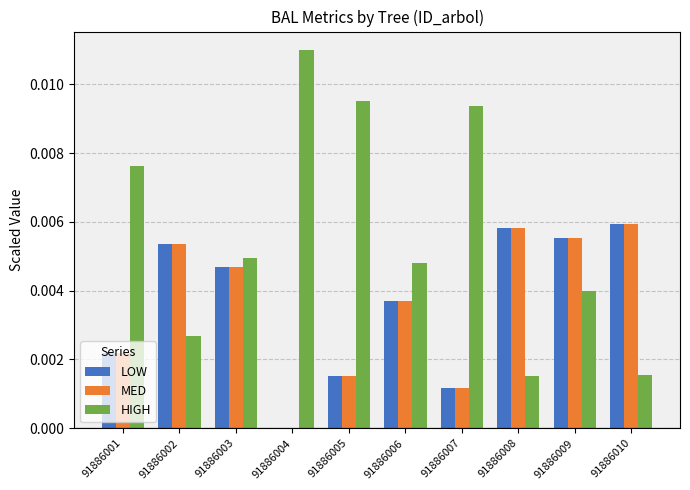

At which category is the sum across all series the highest?

91886009